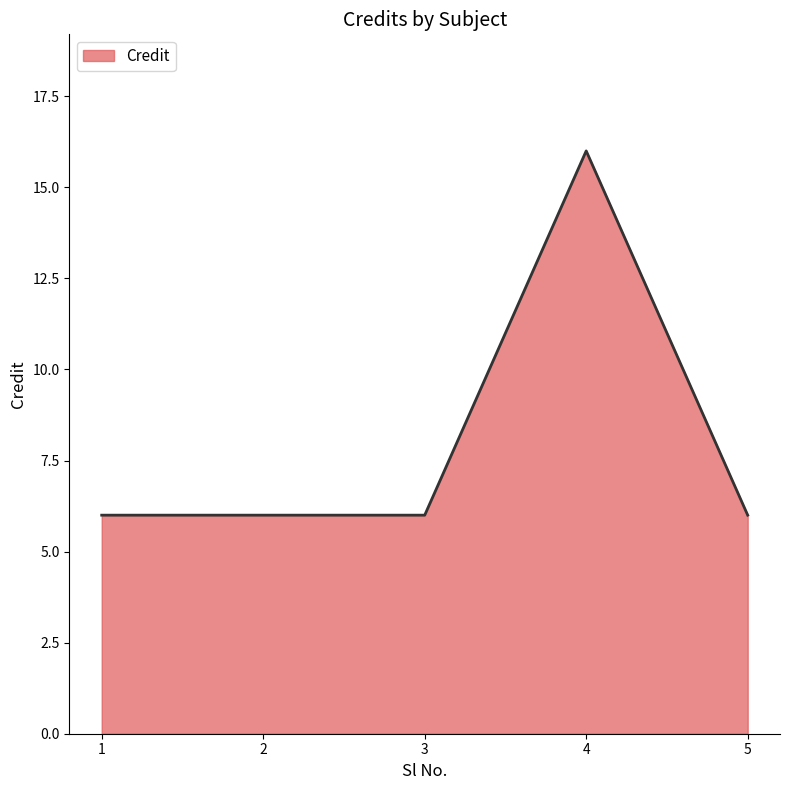

How many series are shown in this chart?

1